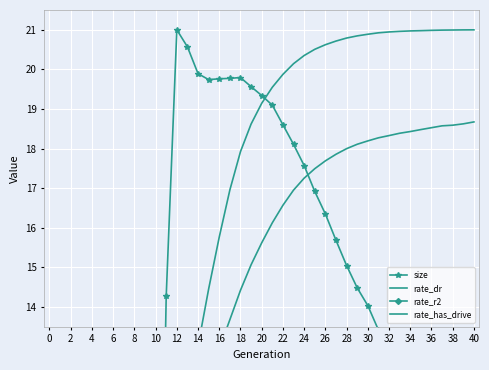

What is the difference between the second highest and second lowest values in the rate_has_drive series?

21.0